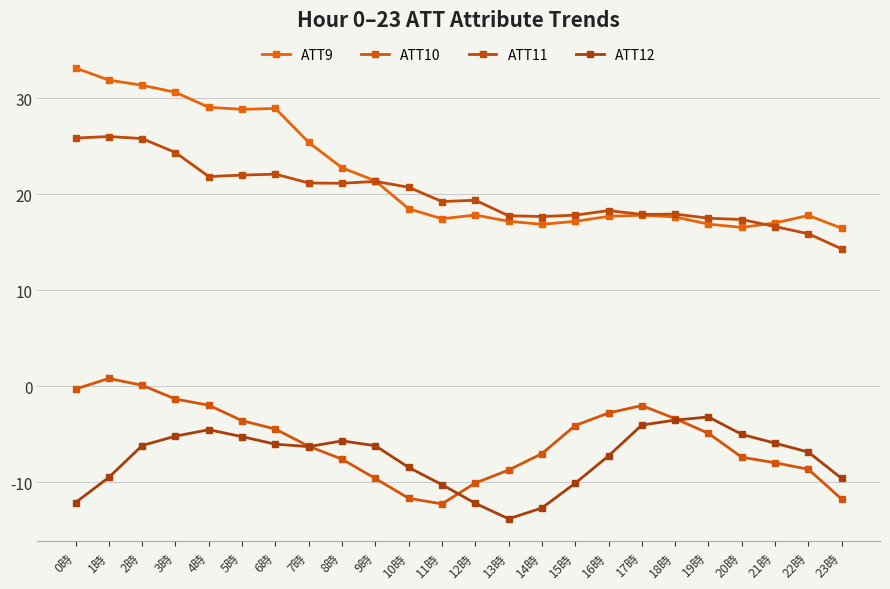

After their last crossing, which series has the higher values: ATT9 or ATT11?

ATT9